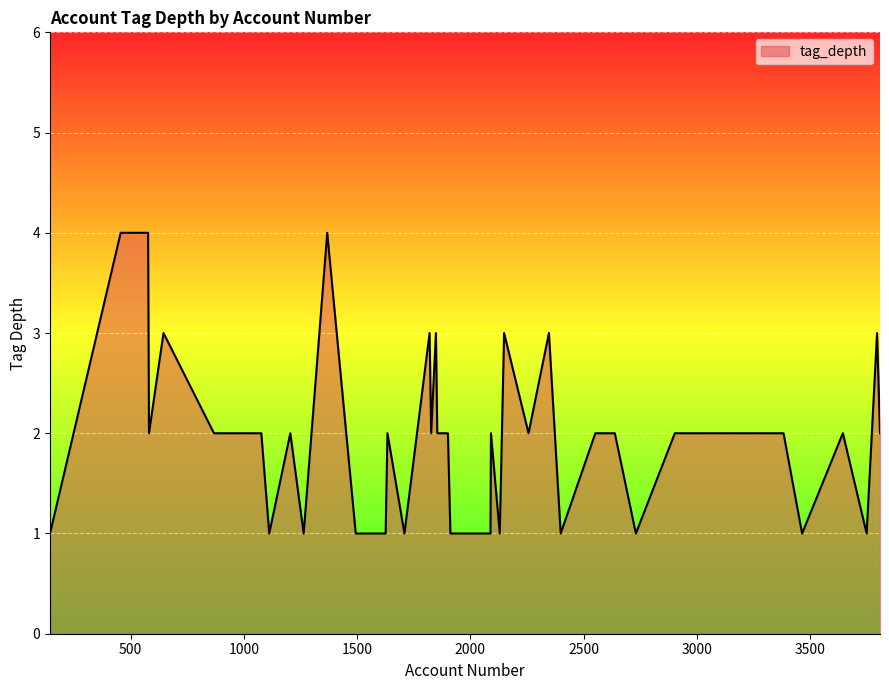

True or false: the data has more than 1 interior local peaks.

True